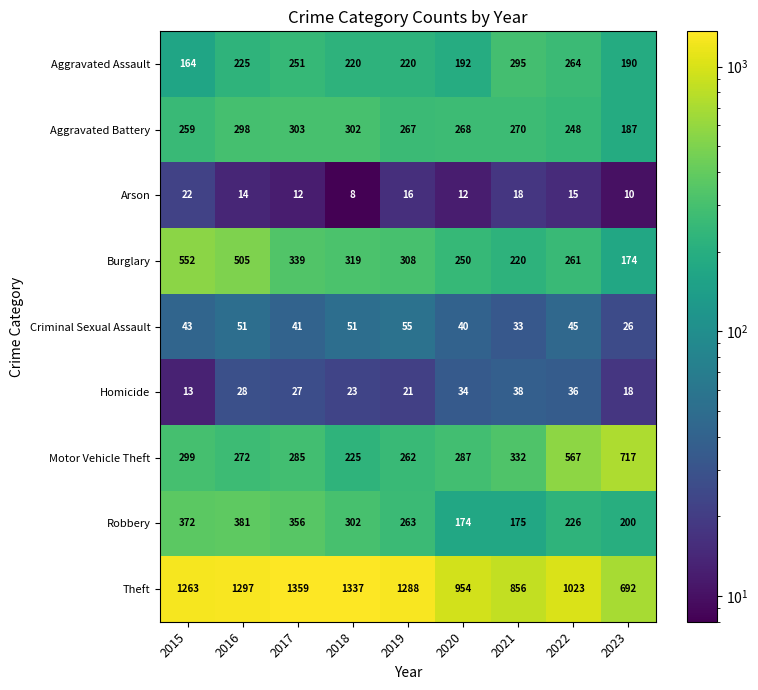

The Theft series shows 560 at 2018. True or false?

False